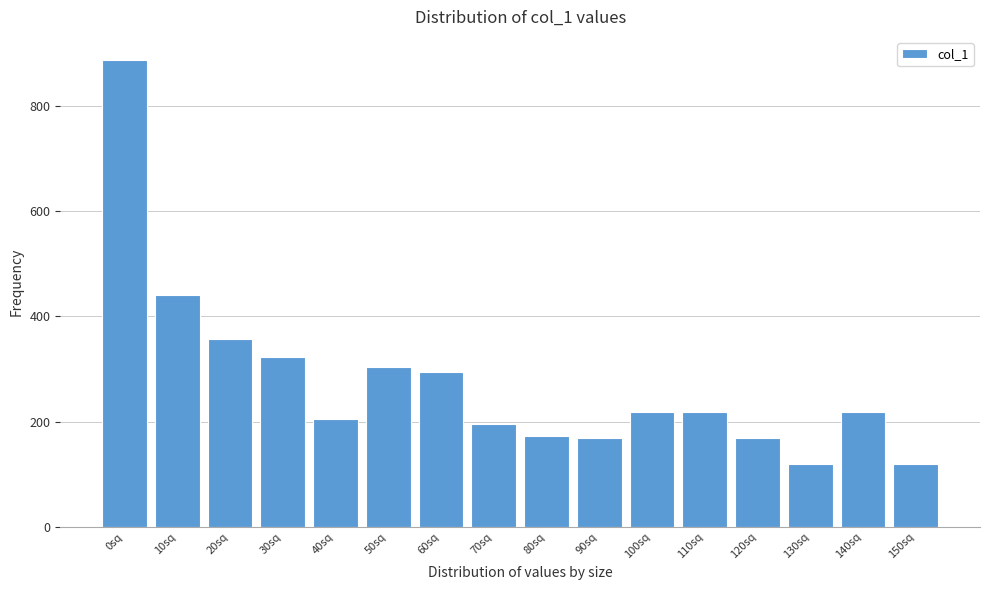

Reading left to right, extract all data points from this chart.

0sq=886	10sq=440	20sq=356	30sq=322	40sq=204	50sq=304	60sq=294	70sq=196	80sq=172	90sq=168	100sq=218	110sq=218	120sq=168	130sq=120	140sq=218	150sq=120